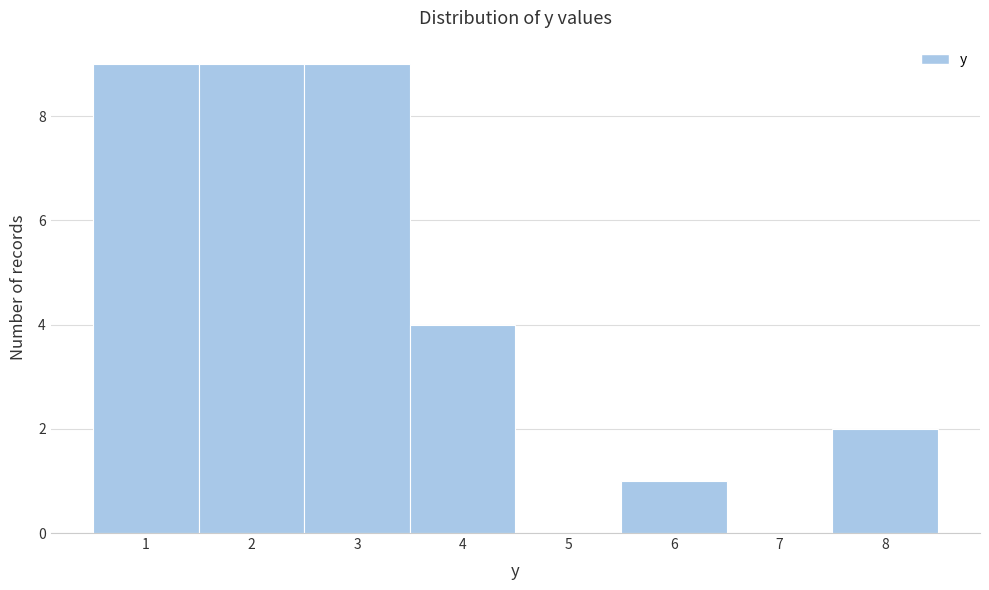

Reading left to right, list every bar in this chart as the range it spans on the x-axis followed by its height. The values are not printed on the chart, so give them approximately, as read against the axis.

0.5 to 1.5: 9
1.5 to 2.5: 9
2.5 to 3.5: 9
3.5 to 4.5: 4
4.5 to 5.5: 0
5.5 to 6.5: 1
6.5 to 7.5: 0
7.5 to 8.5: 2